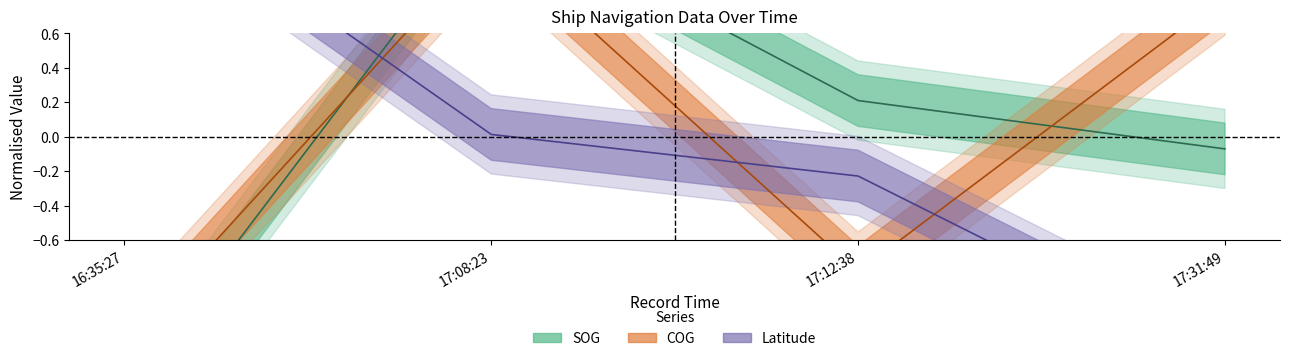

What is the approximate value of COG at 17:08:23?

1.1